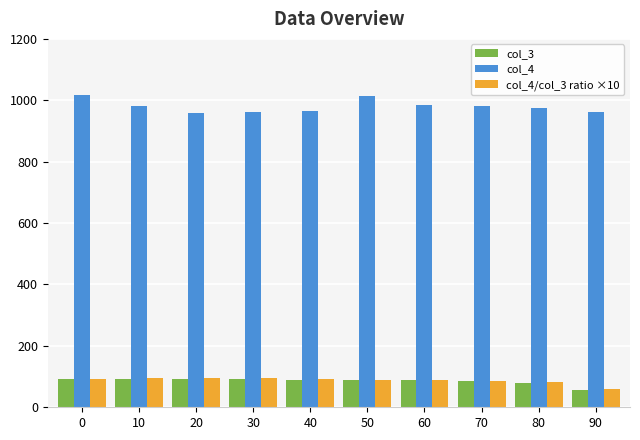

At how many categories does at least one series exceed 882?

10